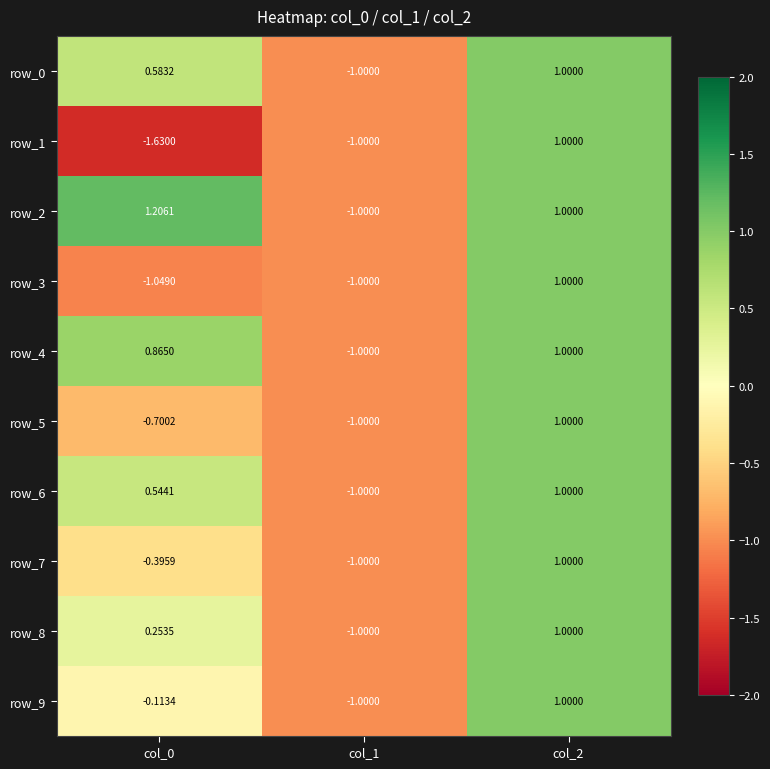

Is the value of row_8 at col_2 greater than the value of row_3 at col_1?

Yes